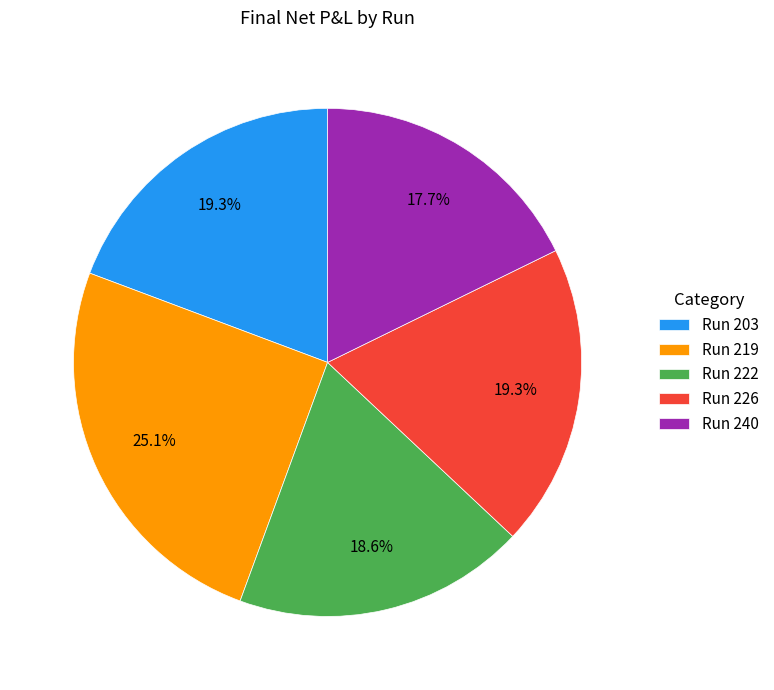

Does any single category account for the majority?

No